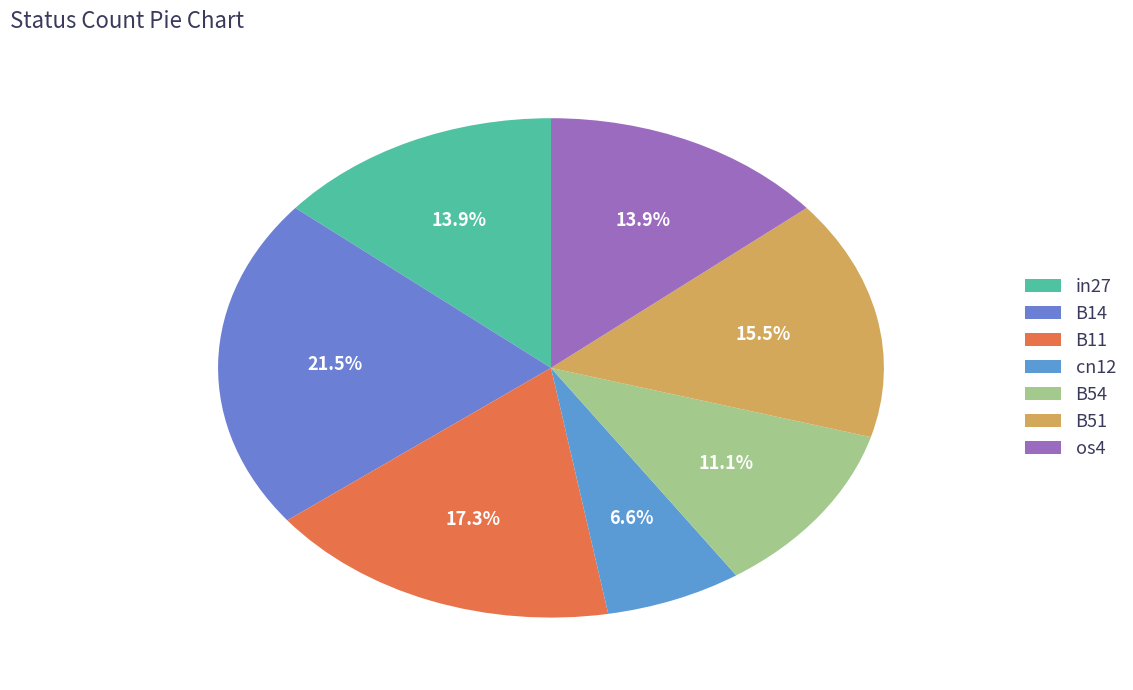

Is it true that B11 is 17% of the pie?

True